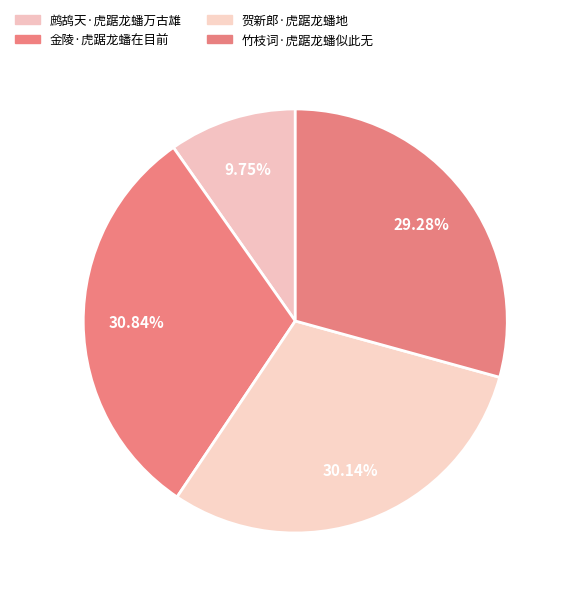

Rank the categories by value from lowest to highest.

鹧鸪天·虎踞龙蟠万古雄, 竹枝词·虎踞龙蟠似此无, 贺新郎·虎踞龙蟠地, 金陵·虎踞龙蟠在目前